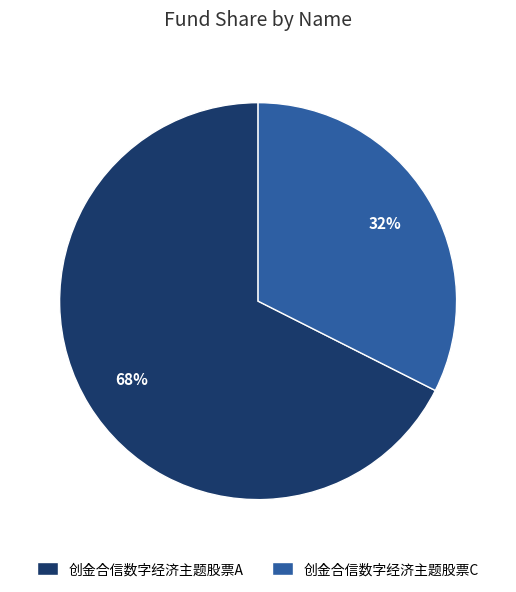

Which has a higher value, 创金合信数字经济主题股票A or 创金合信数字经济主题股票C?

创金合信数字经济主题股票A